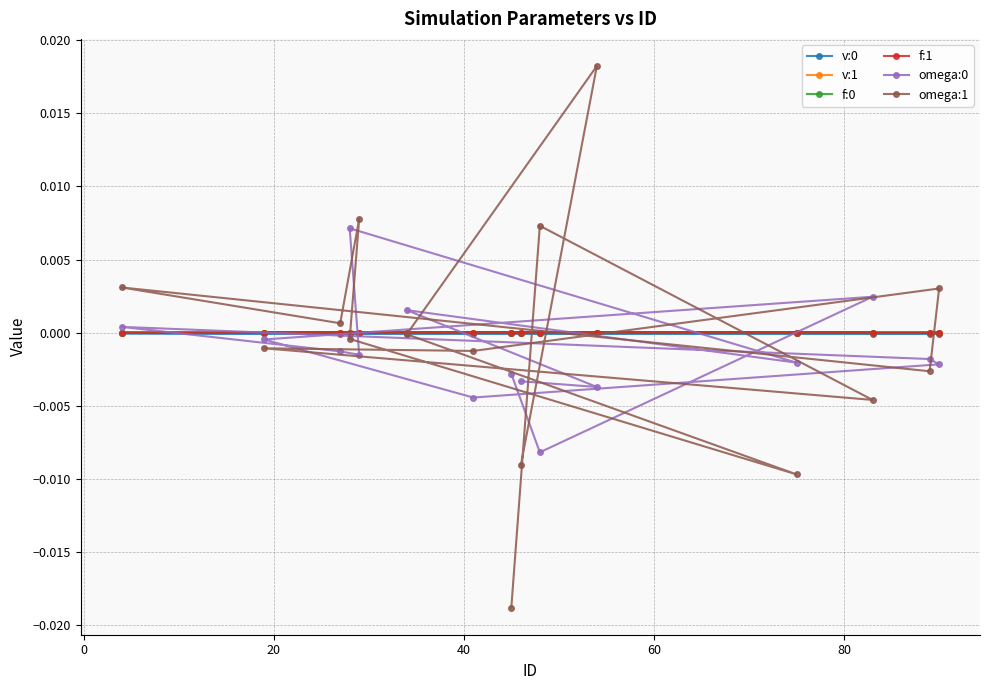

Which series has the largest range (max minus min)?

omega:1